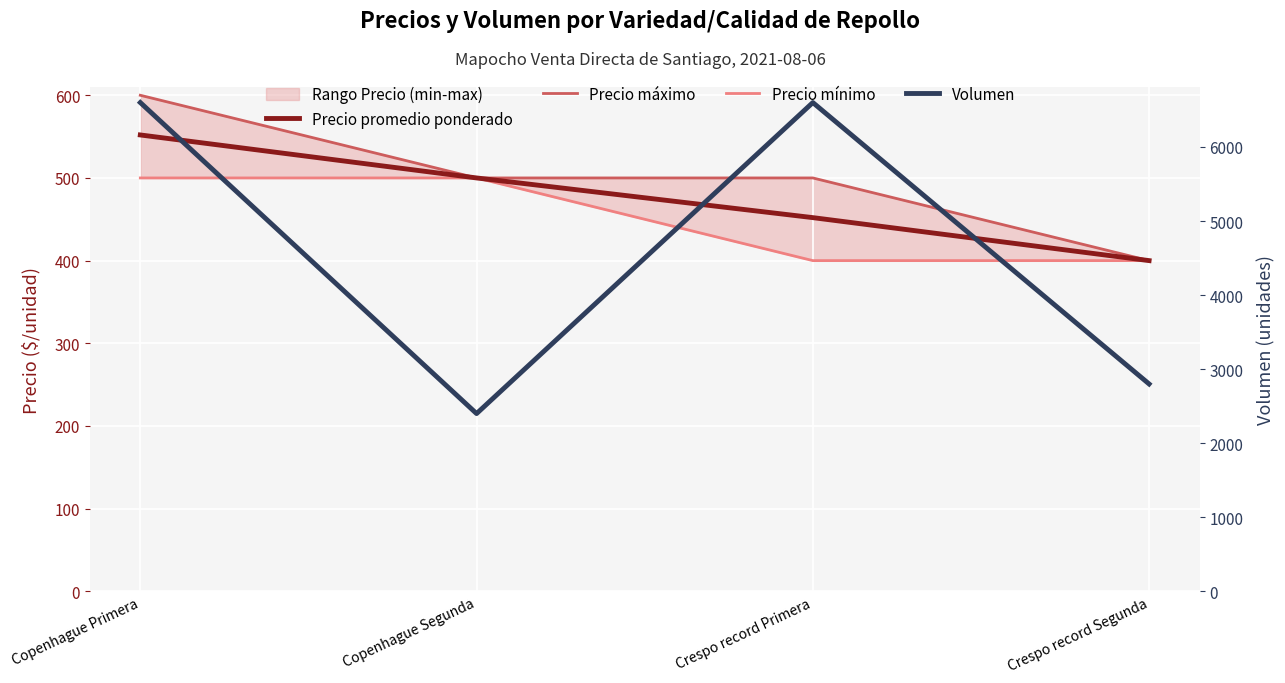

Reading left to right, transcribe all the data shown in this chart.

Precio promedio ponderado: 552	500	452	400
Precio máximo: 600	500	500	400
Precio mínimo: 500	500	400	400
Volumen: 6600	2400	6600	2800